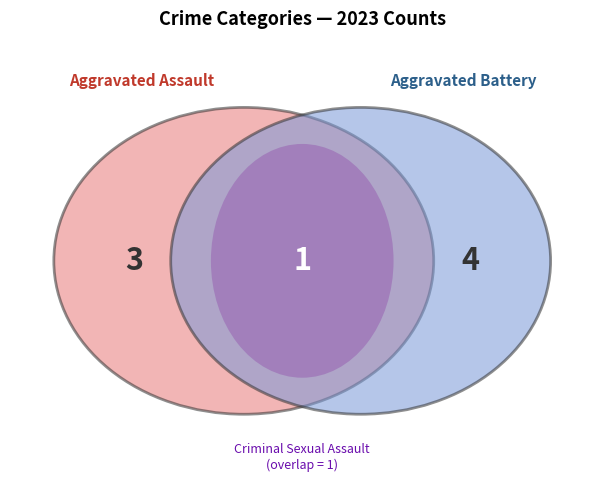

To the nearest percent, what portion does Aggravated Assault represent?

38%